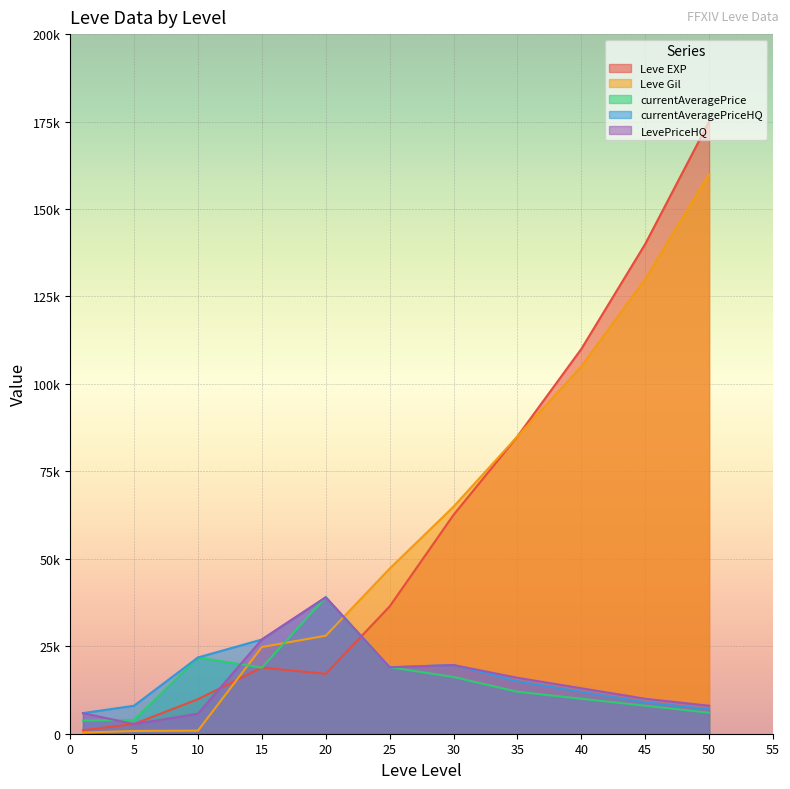

Reading right to left, extract all data points from this chart.

Leve EXP: 50=175000	45=140000	40=110000	35=85000	30=62560	25=36390	20=17120	15=18910	10=9880	5=2790	1=1000
Leve Gil: 50=160000	45=130000	40=105000	35=85000	30=64910	25=47200	20=28010	15=24790	10=880	5=790	1=330
currentAveragePrice: 50=6000	45=8000	40=10000	35=12000	30=16225	25=18995	20=39000	15=18874	10=21800	5=3950	1=3763
currentAveragePriceHQ: 50=7000	45=9000	40=12000	35=15000	30=19633	25=18995	20=39000	15=26936	10=21800	5=8000	1=5890
LevePriceHQ: 50=8000	45=10000	40=13000	35=16000	30=19633	25=18995	20=39000	15=26936	10=5725	5=2760	1=5890